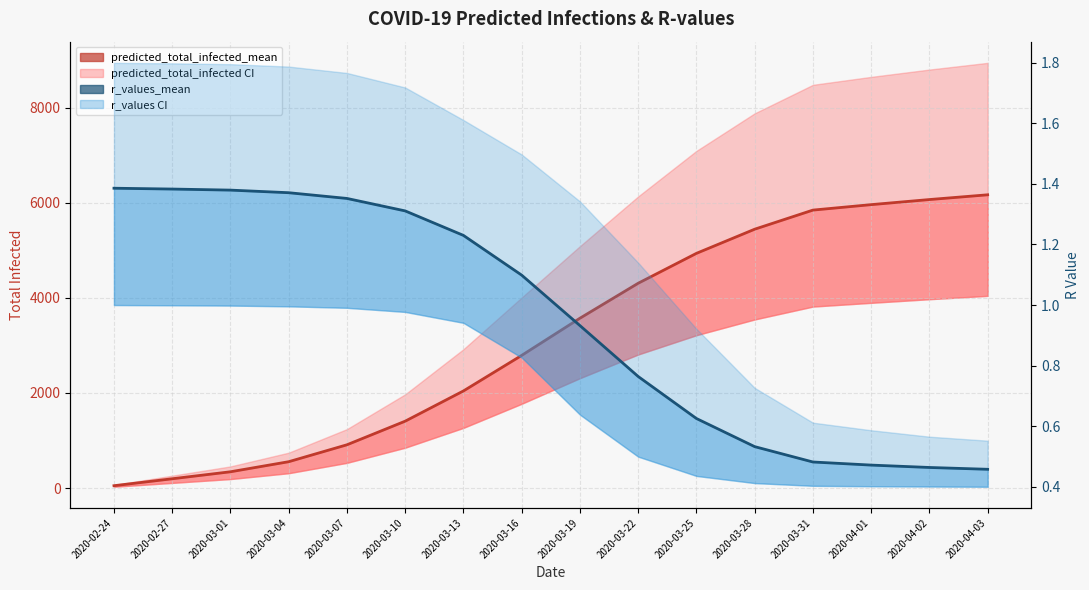

Which has a higher value, 2020-04-02 or 2020-03-07?

2020-04-02